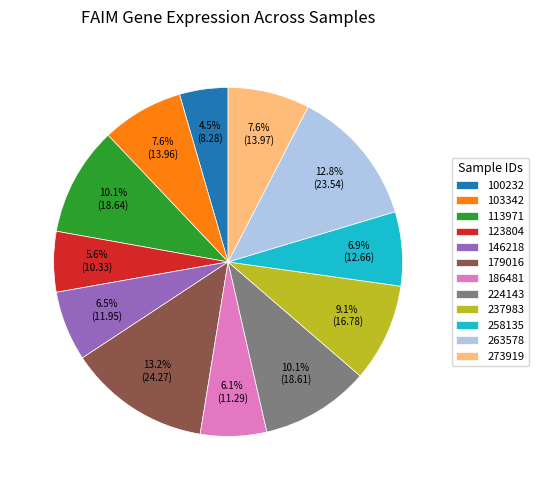

Is 100232 the majority of the pie?

No